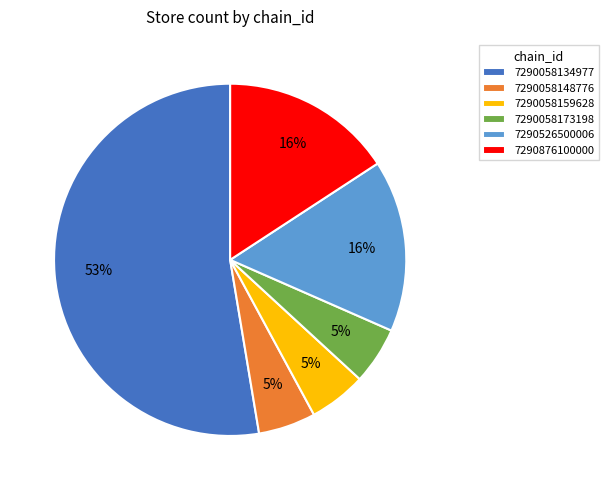

How many segments does this pie chart have?

6